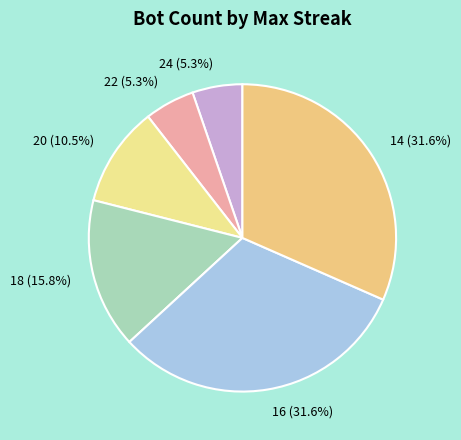

How many slices are in this pie chart?

6